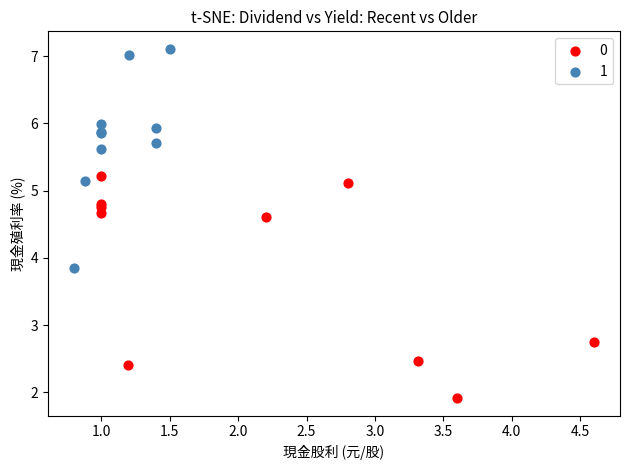

Which series reaches the maximum Y coordinate?

1